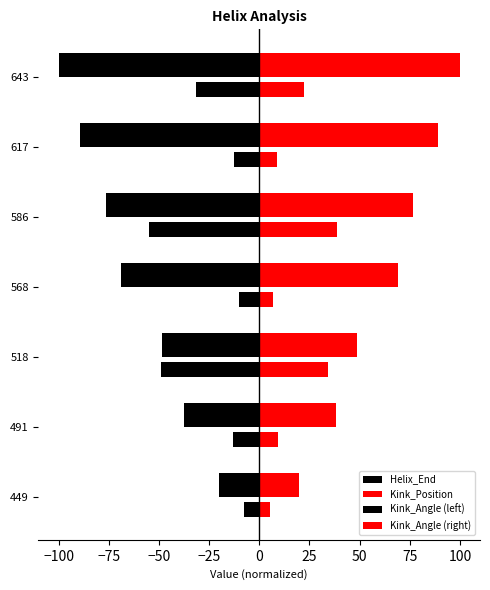

How many data points in Kink_Angle (right) are above 9?

4